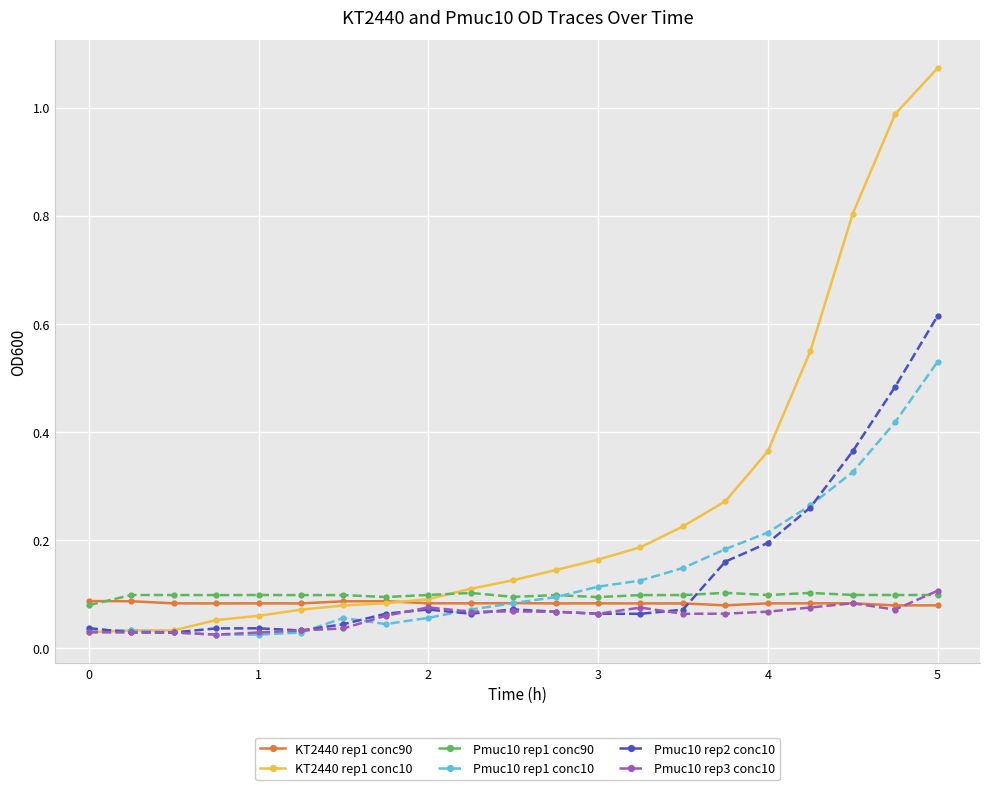

Which series has the largest total across all categories?

KT2440 rep1 conc10